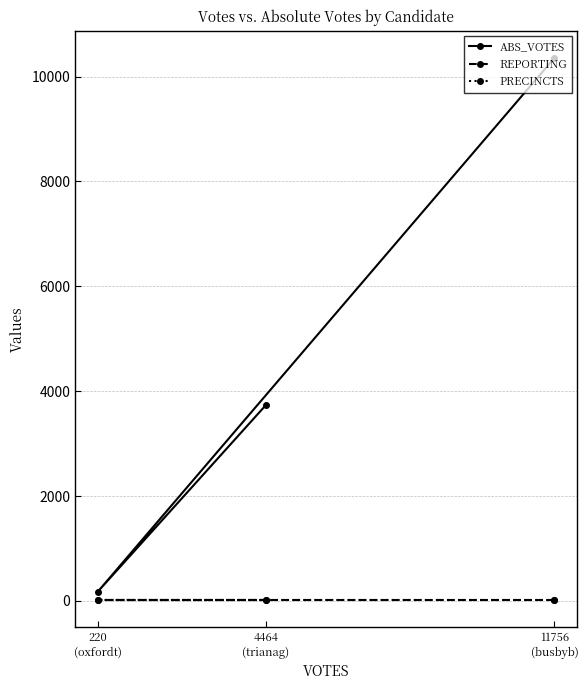

What are all the series names shown in the legend?

ABS_VOTES, REPORTING, PRECINCTS